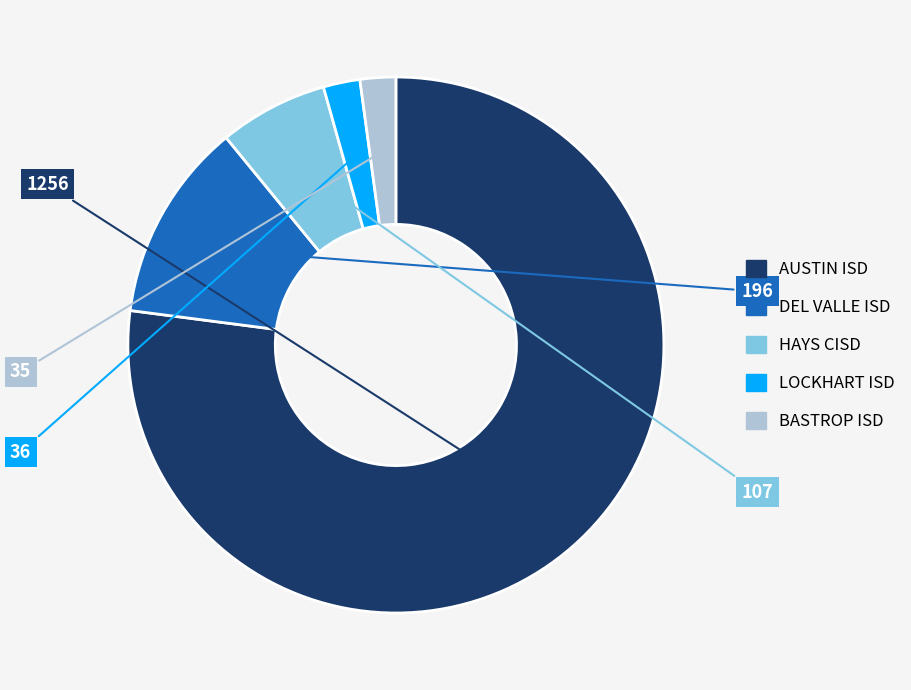

Do DEL VALLE ISD and LOCKHART ISD together represent more than half of the pie?

No